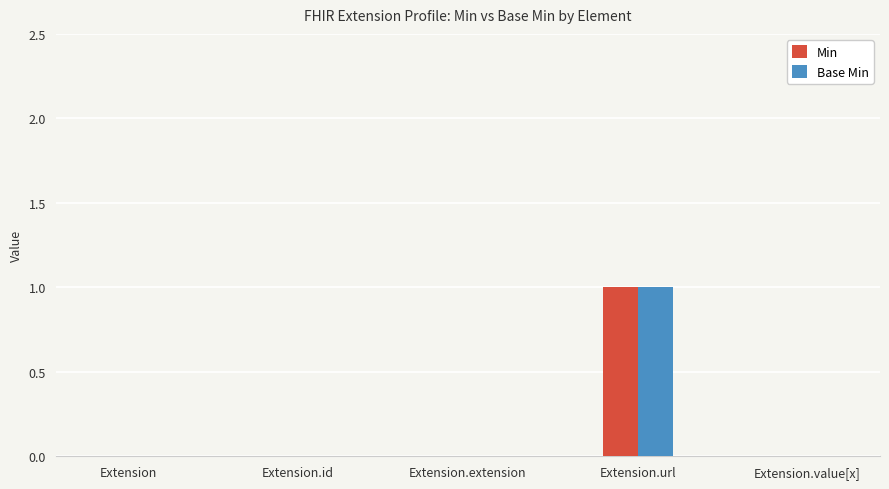

Reading right to left, what are all the values shown in this chart?

Min: Extension.value[x]=0	Extension.url=1	Extension.extension=0	Extension.id=0	Extension=0
Base Min: Extension.value[x]=0	Extension.url=1	Extension.extension=0	Extension.id=0	Extension=0